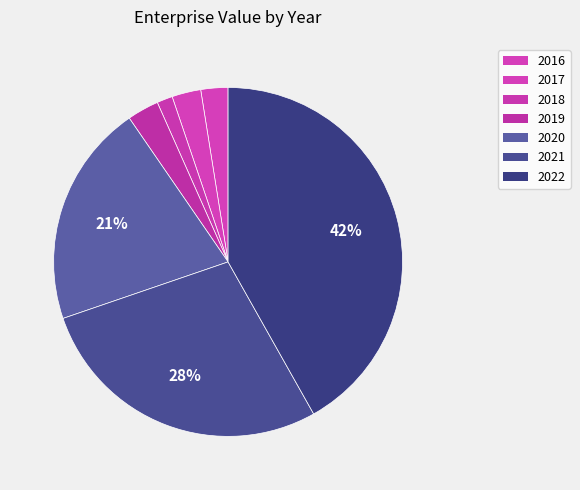

How many slices are in this pie chart?

7